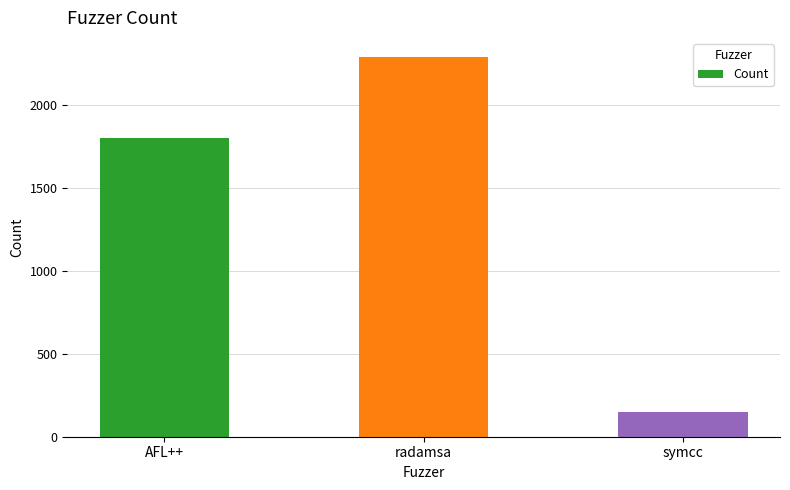

How many bars are there in total?

3